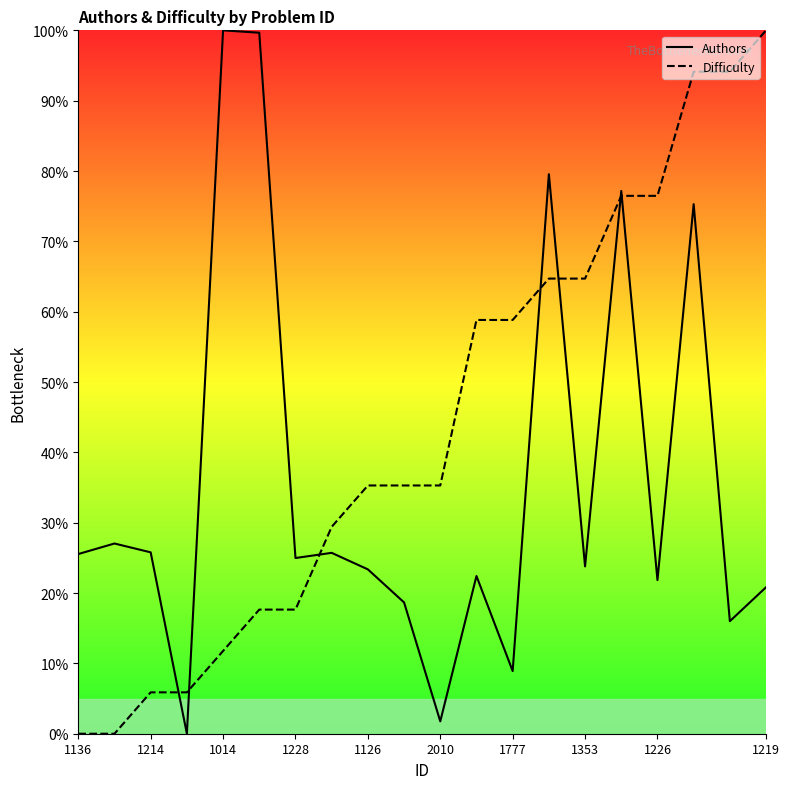

Reading left to right, extract all data points from this chart.

Authors: 25.5	27.0	25.8	0.0	100.0	99.7	25.0	25.7	23.4	18.7	1.8	22.4	8.9	79.5	23.8	77.2	21.8	75.3	16.0	20.8
Difficulty: 0.0	0.0	5.9	5.9	11.8	17.6	17.6	29.4	35.3	35.3	35.3	58.8	58.8	64.7	64.7	76.5	76.5	94.1	94.1	100.0